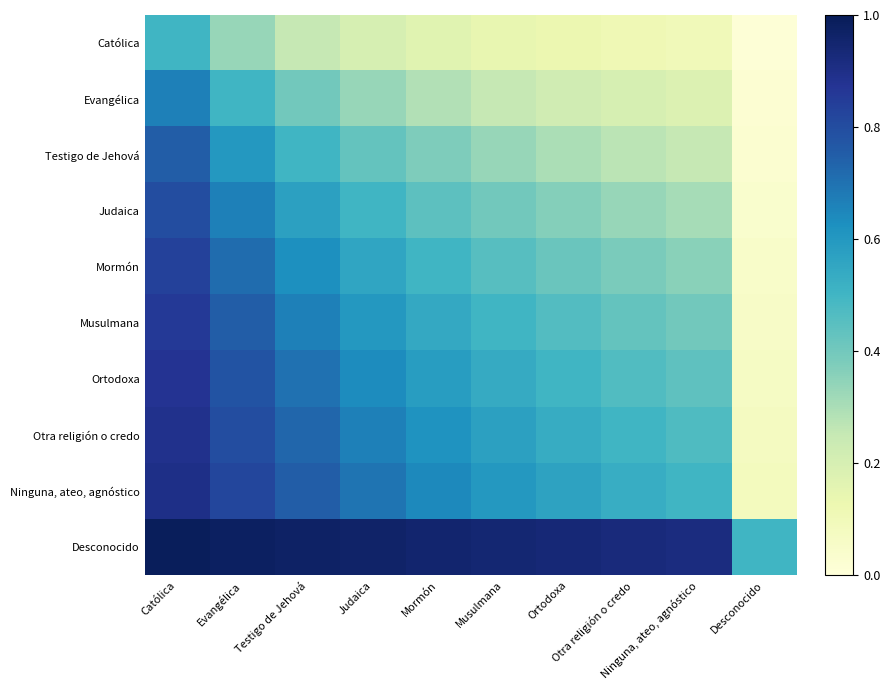

At how many categories does at least one series exceed 0?

10